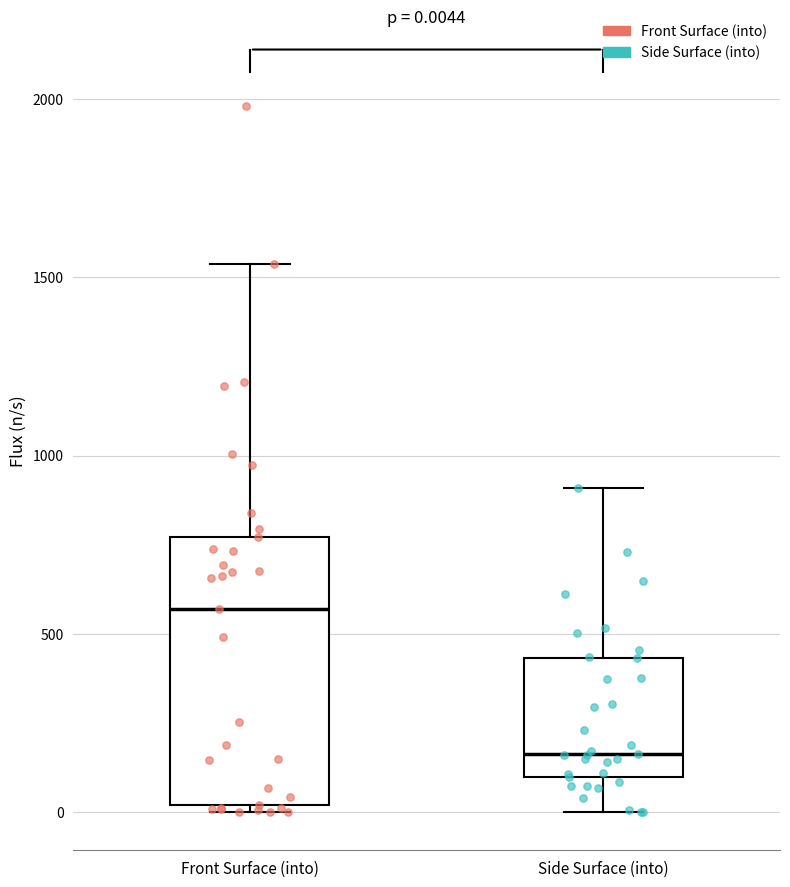

Which box has the lowest median line?

Side Surface (into)